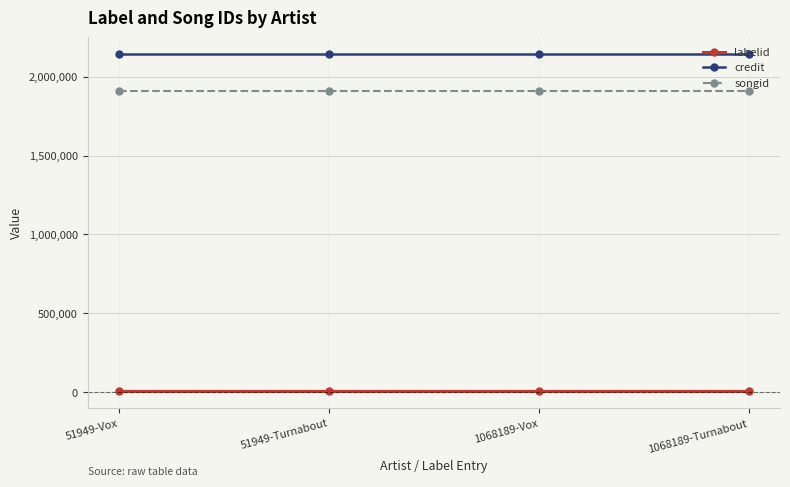

What is the label of the 3rd point from the right?

51949-Turnabout